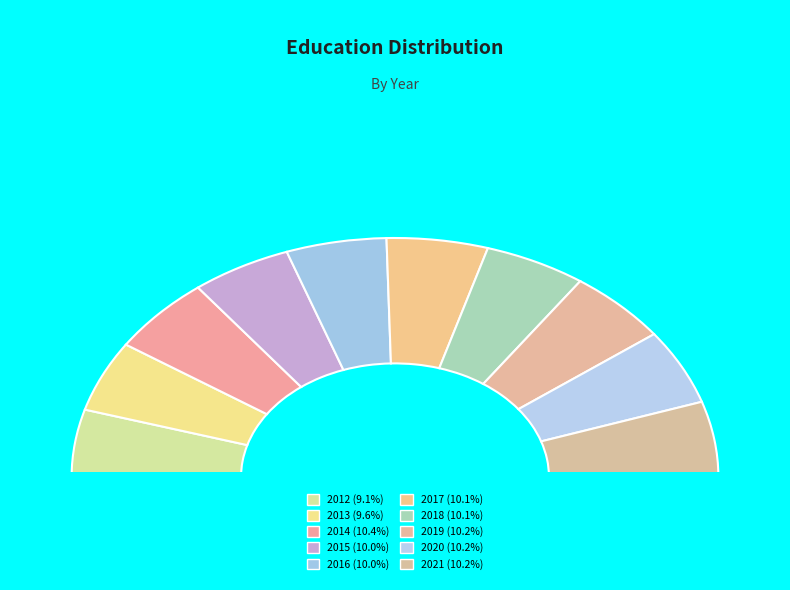

Does 2017 account for over 50% of the chart?

No